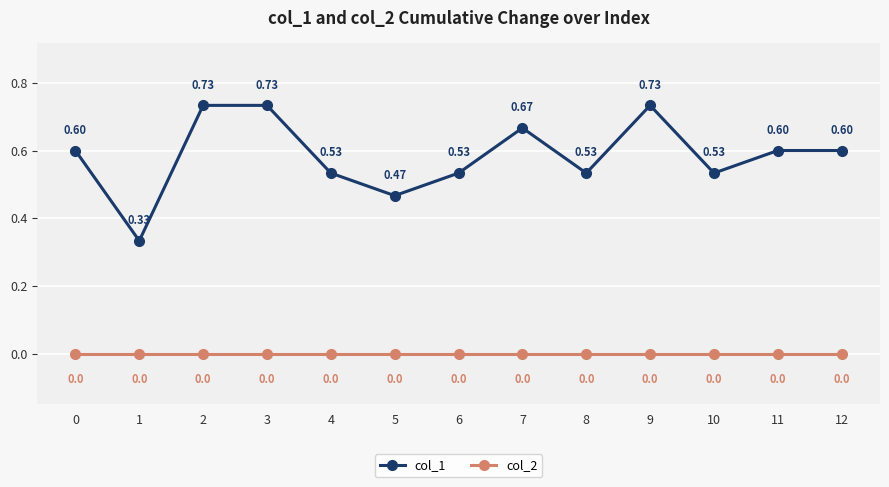

Which series changed the most between 10 and 11?

col_1